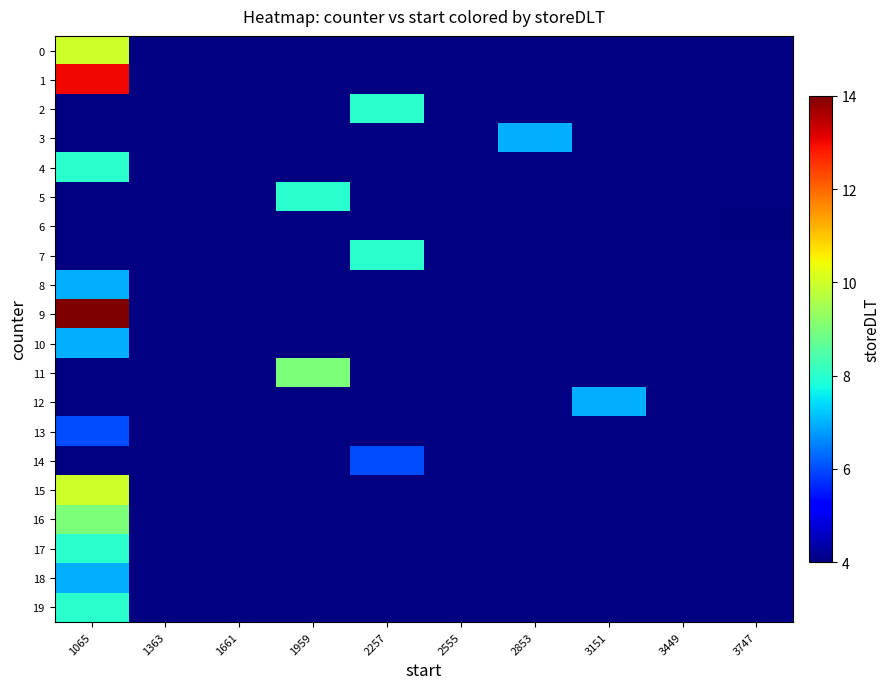

Is the value of 15 at 1661 greater than the value of 5 at 1959?

No